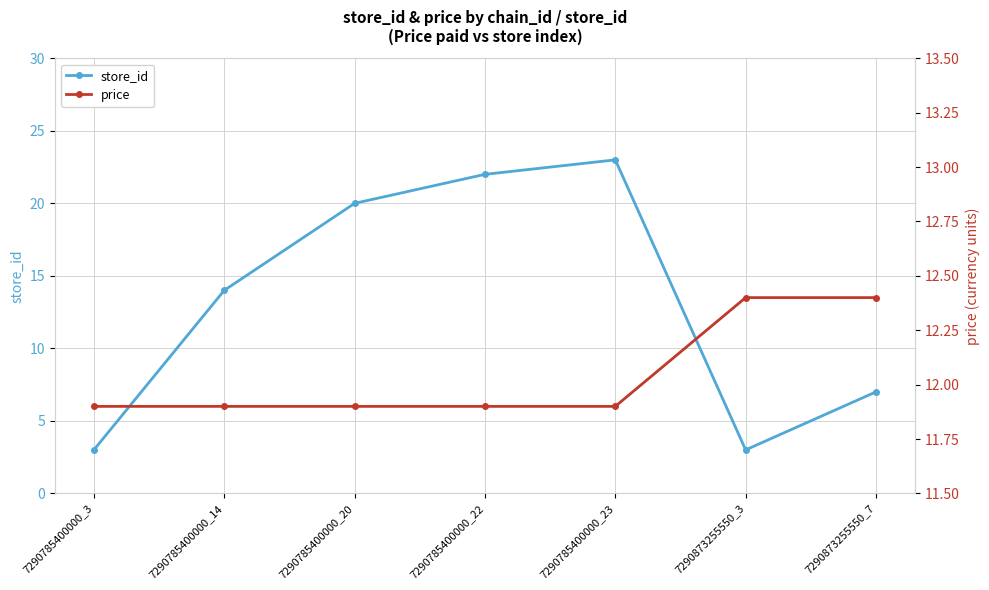

Which series ends up on top after the final intersection of price and store_id?

price